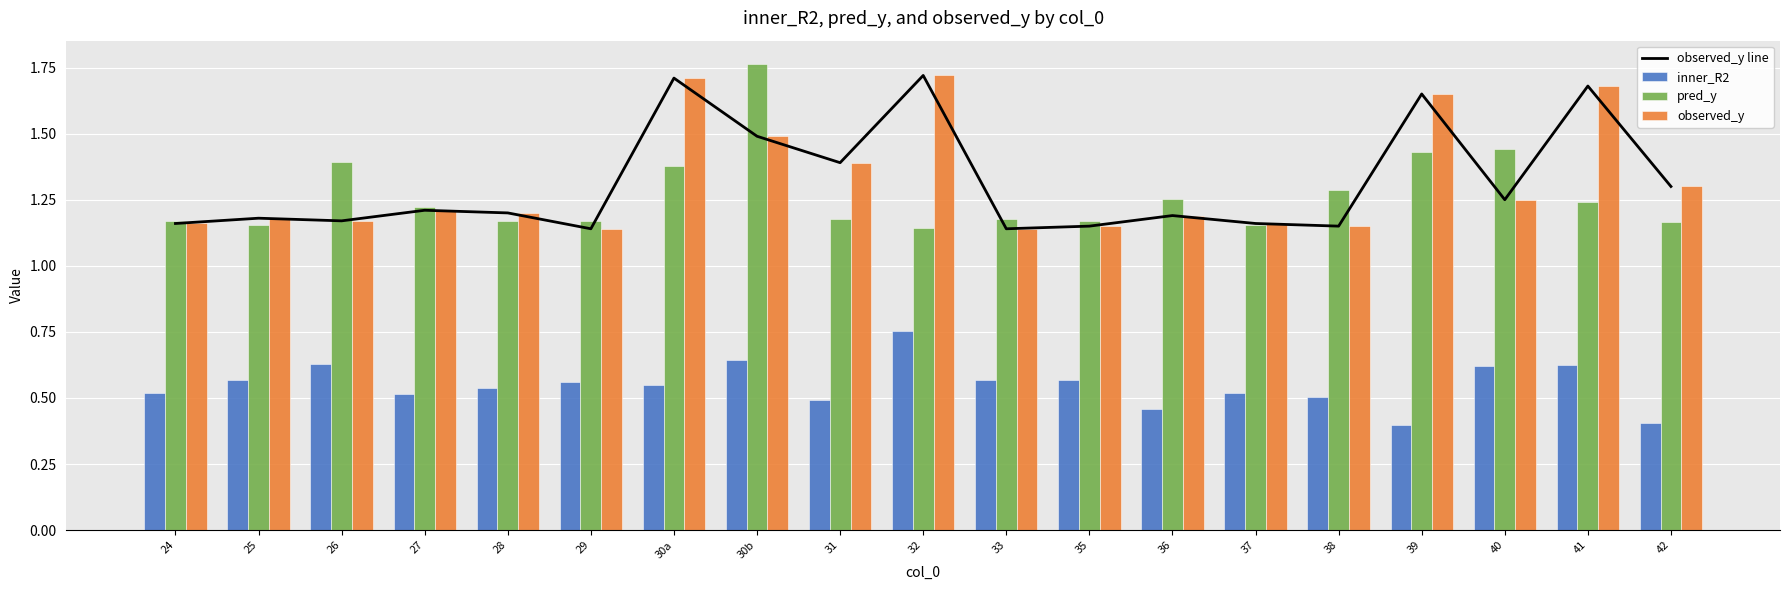

What are all the series names shown in the legend?

observed_y line, inner_R2, pred_y, observed_y